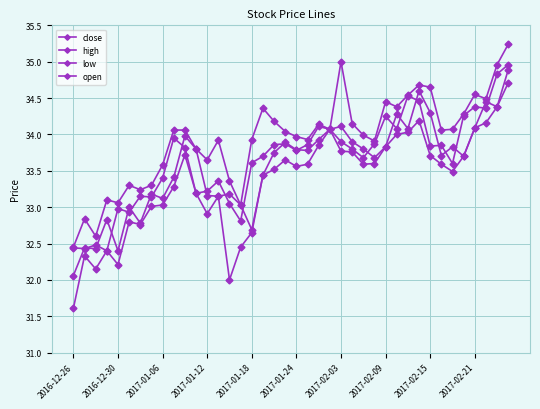

Count the number of categories in the chart.

40